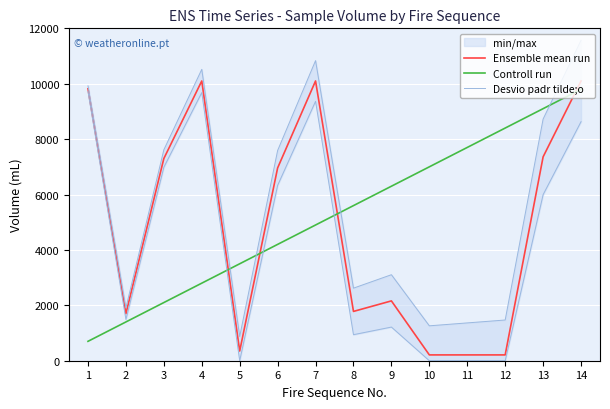

List the series in order of their overall mean, lowest first.

Ensemble mean run, Controll run, Desvio padr tilde;o